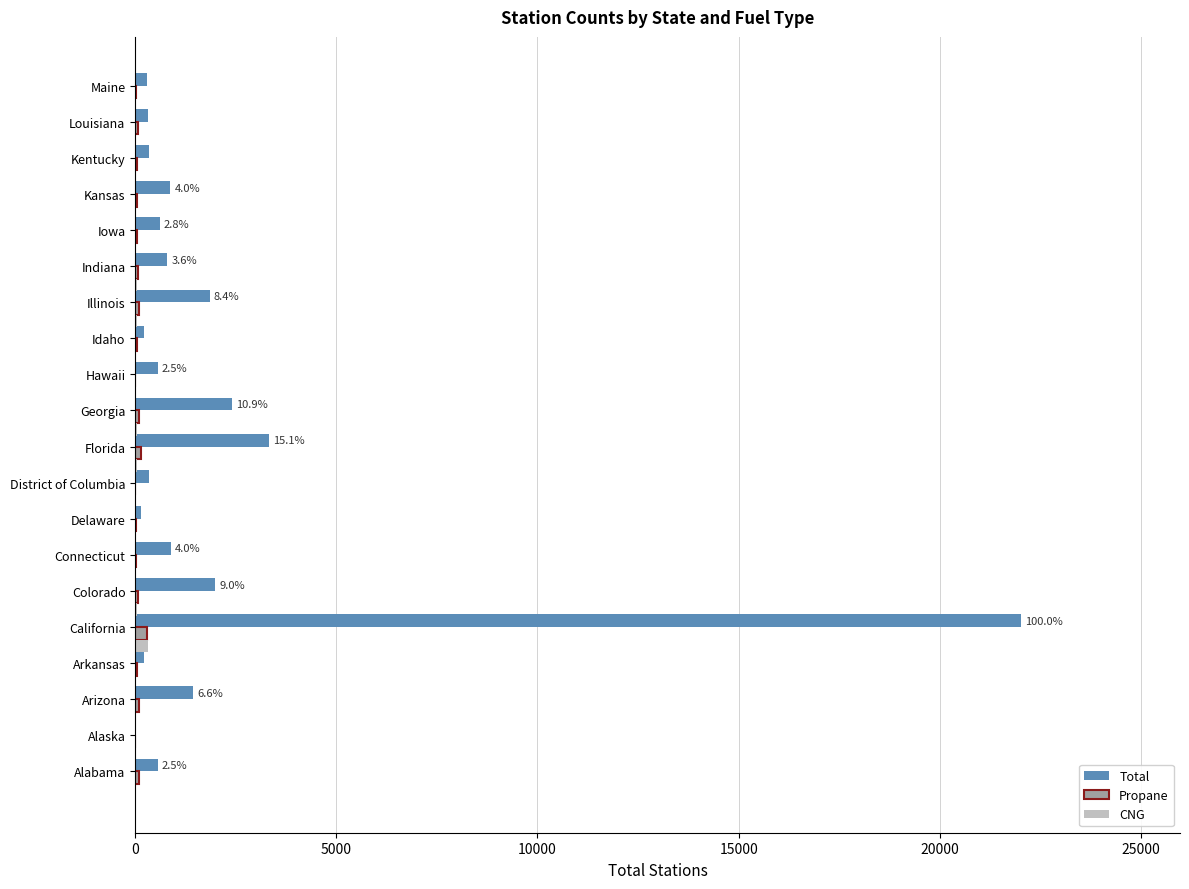

The value of Total at Iowa is 616. True or false?

True